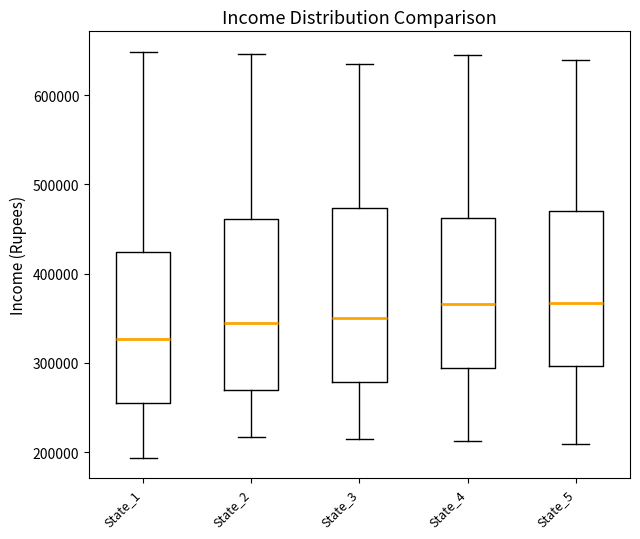

Reading left to right, read every box against the y-axis: the position of its median line, the range the box covers, and the ends of its whiskers. The values are not printed on the chart, so give them approximately, as read against the axis.

State_1: median 330000, box 260000 to 420000, whiskers 190000 to 650000
State_2: median 340000, box 270000 to 460000, whiskers 220000 to 650000
State_3: median 350000, box 280000 to 470000, whiskers 210000 to 640000
State_4: median 370000, box 290000 to 460000, whiskers 210000 to 640000
State_5: median 370000, box 300000 to 470000, whiskers 210000 to 640000